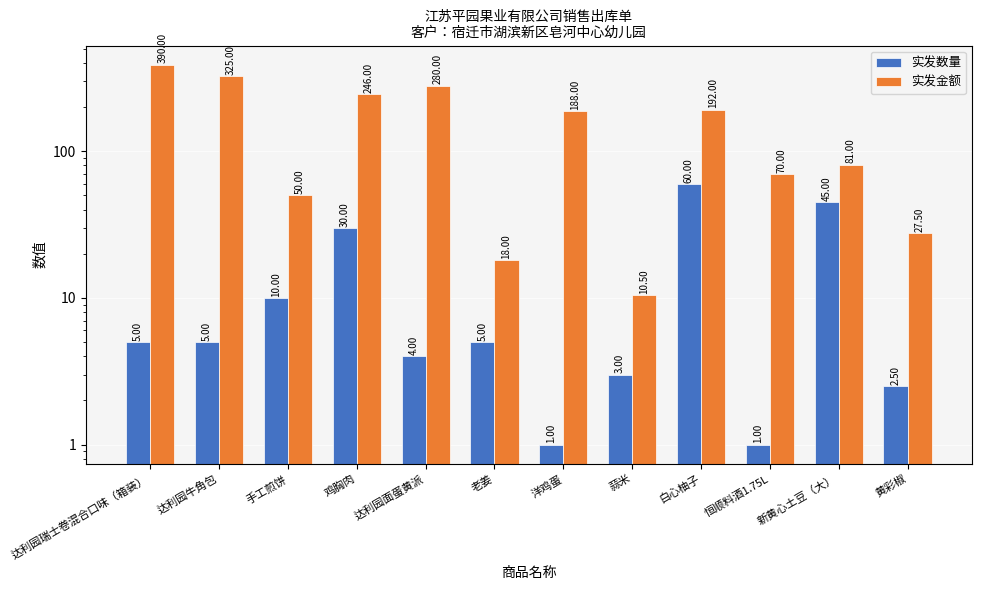

Between 达利园面蛋黄派 and 达利园牛角包, which is larger?

达利园牛角包